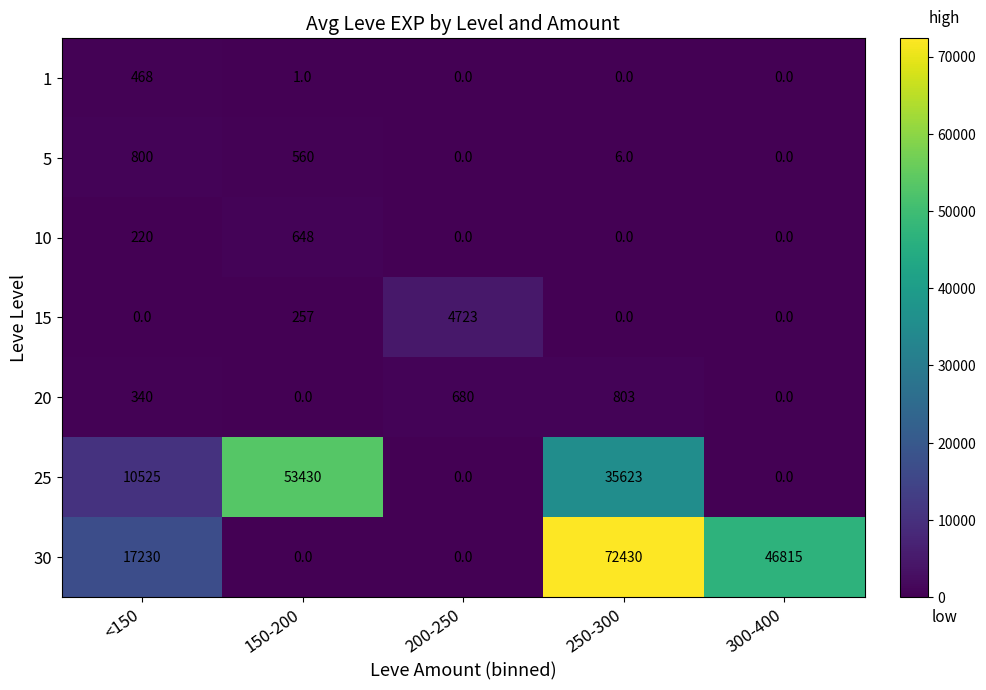

What is the difference between the second highest and minimum values in the 10 series?

220